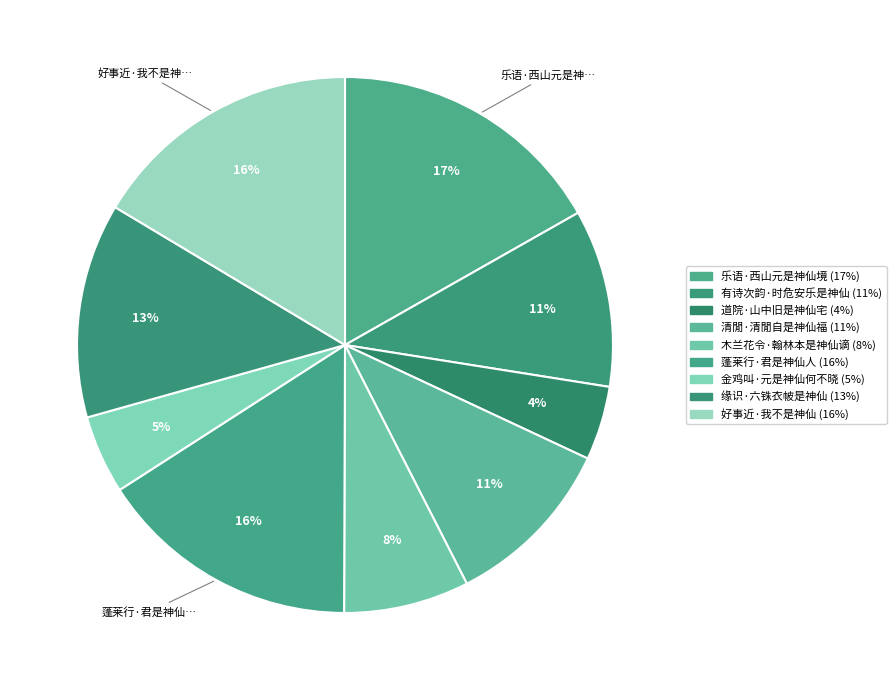

Which slice is the largest?

乐语·西山元是神仙境